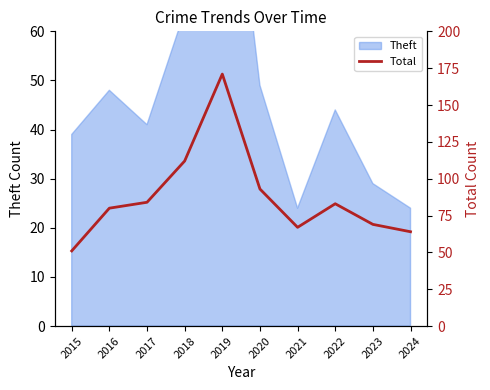

What is the approximate value at 2019, to the nearest 10?

170